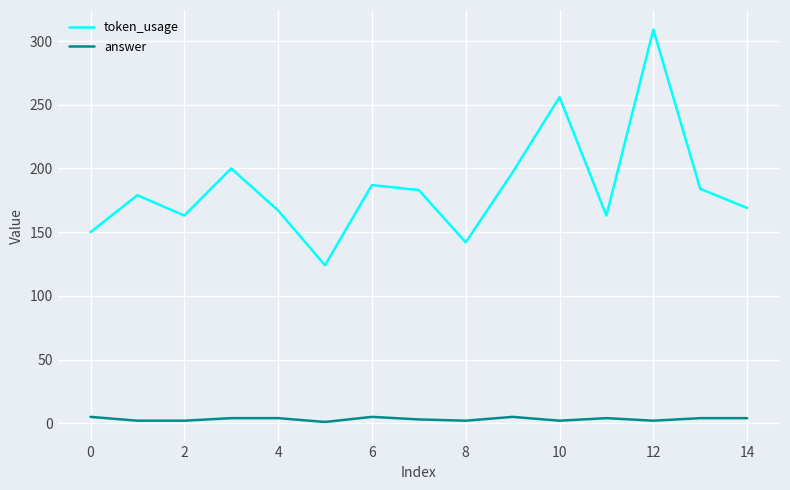

What is the difference between the maximum and minimum values in the token_usage series?

185